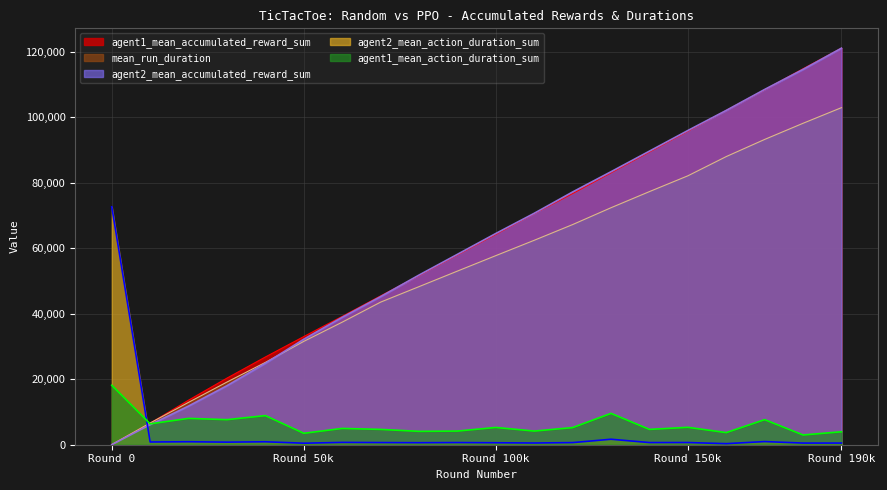

What is the difference between the highest and lowest values at Round 190k?

120517.9